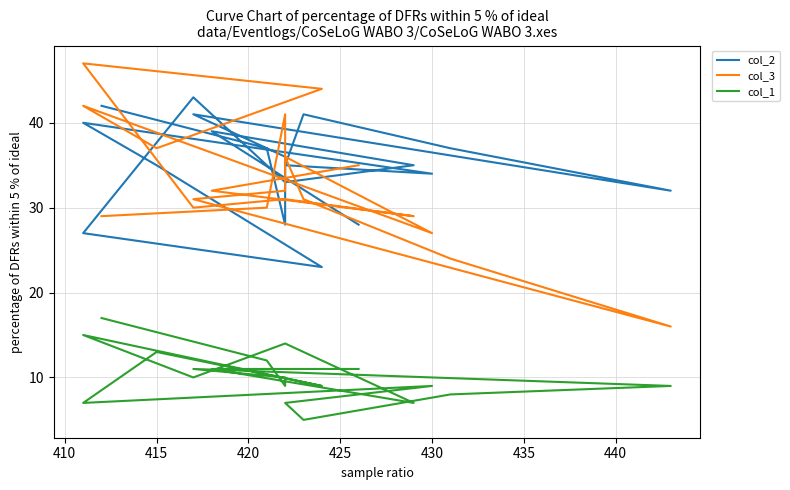

True or false: col_3 and col_1 cross at least once.

False